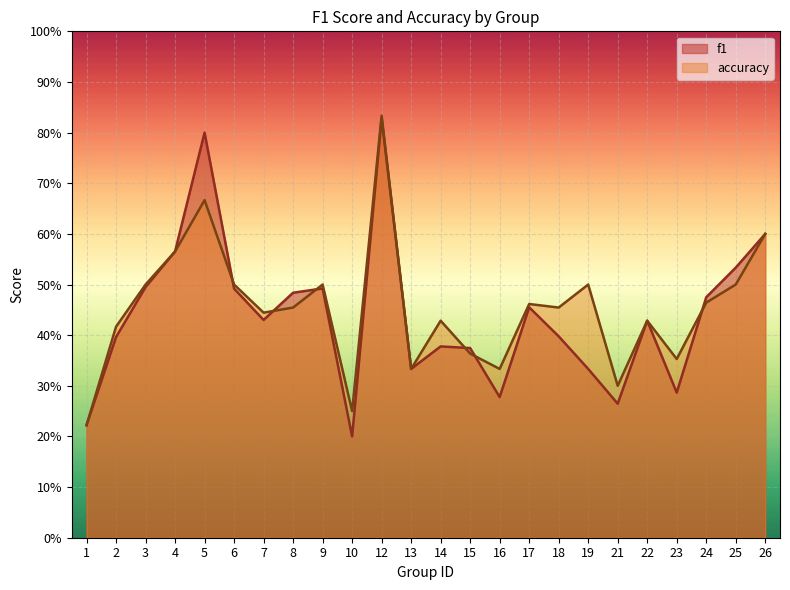

What is the average value of the f1 series?

0.4